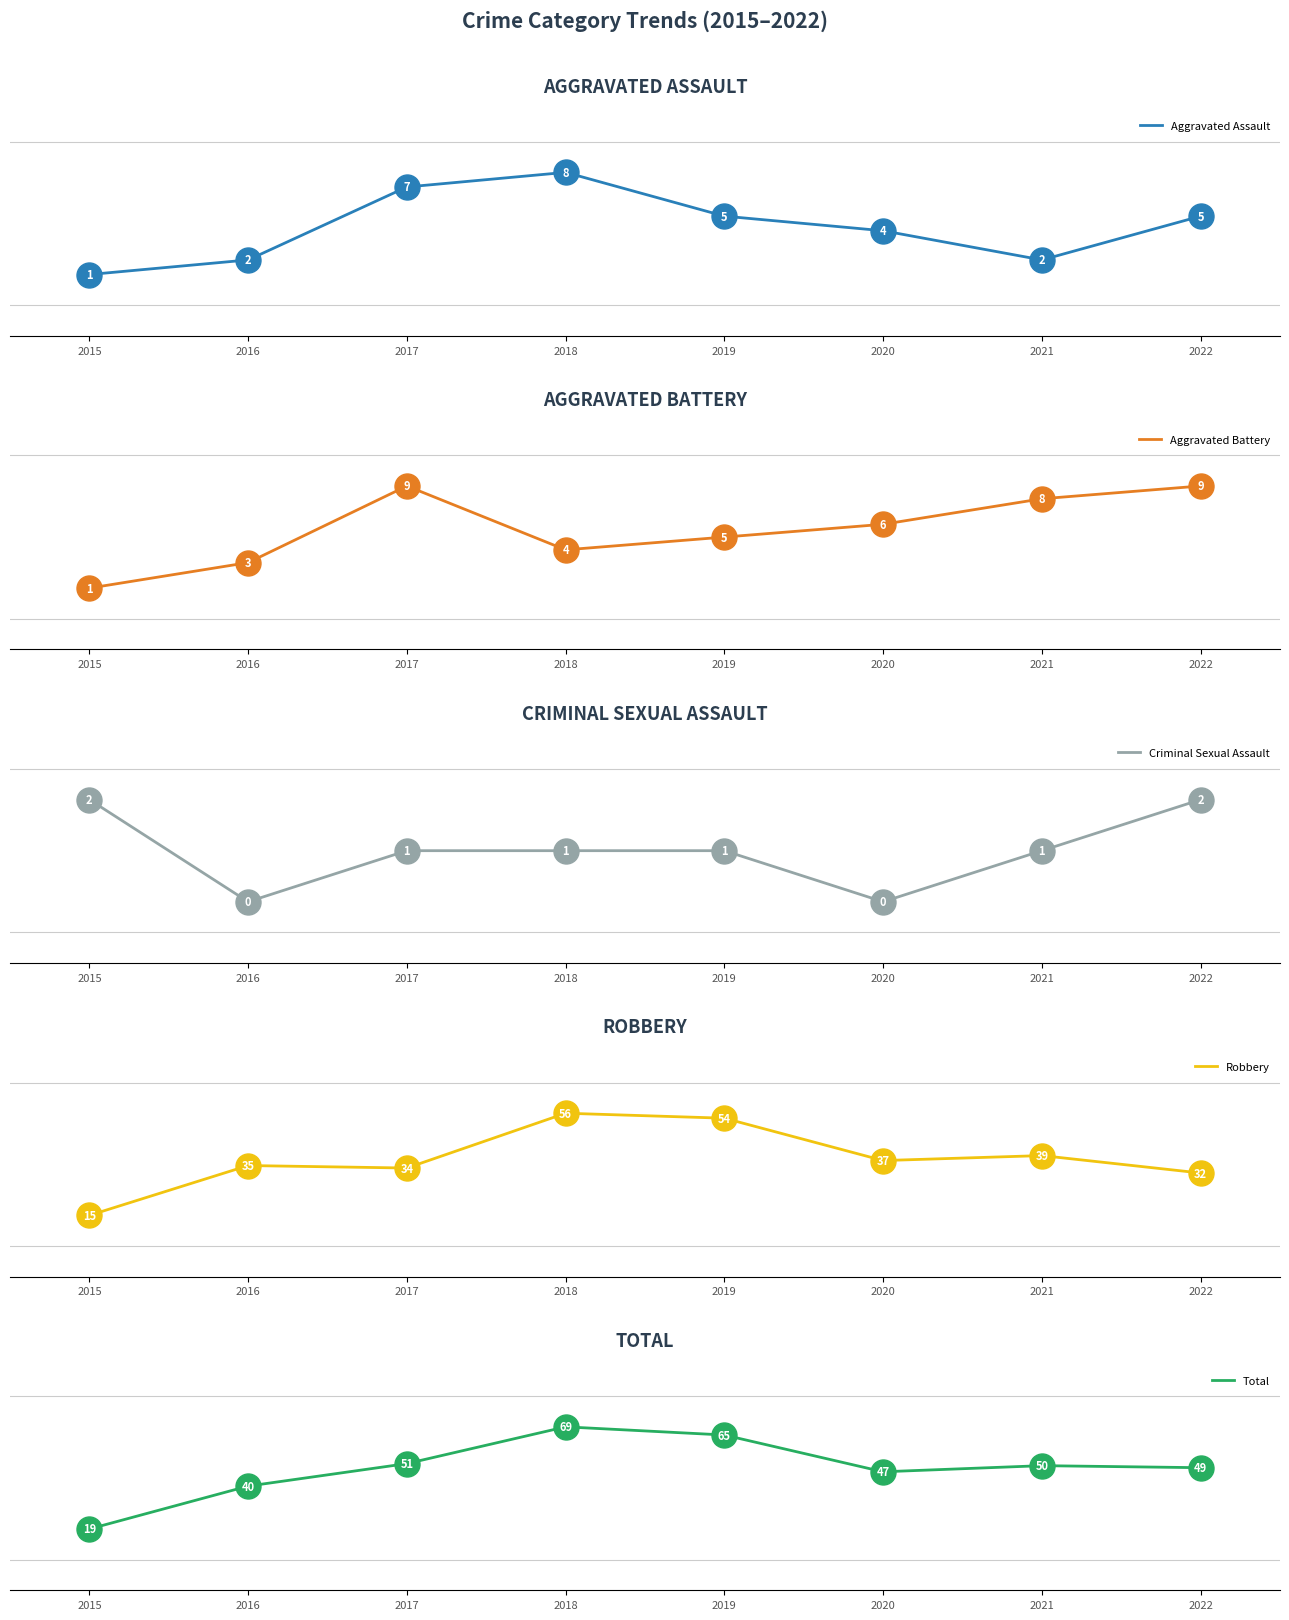

Which series contains the lowest Y value?

Criminal Sexual Assault